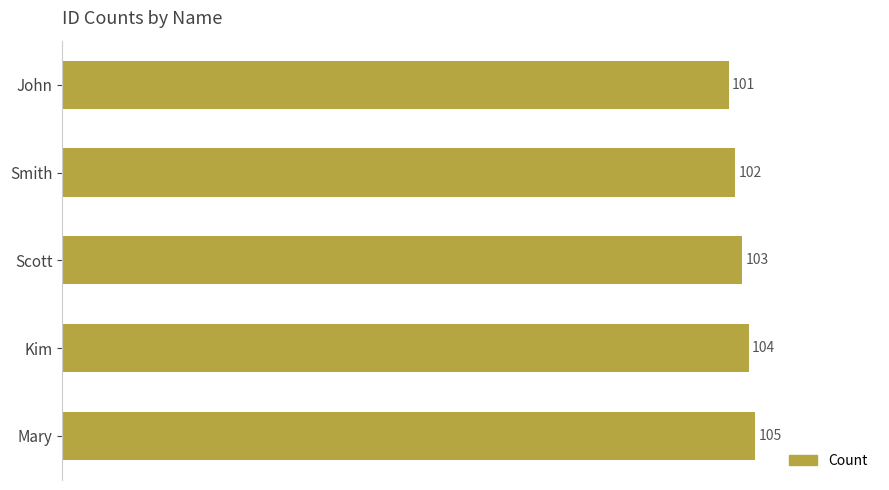

The value at Smith is 168. True or false?

False